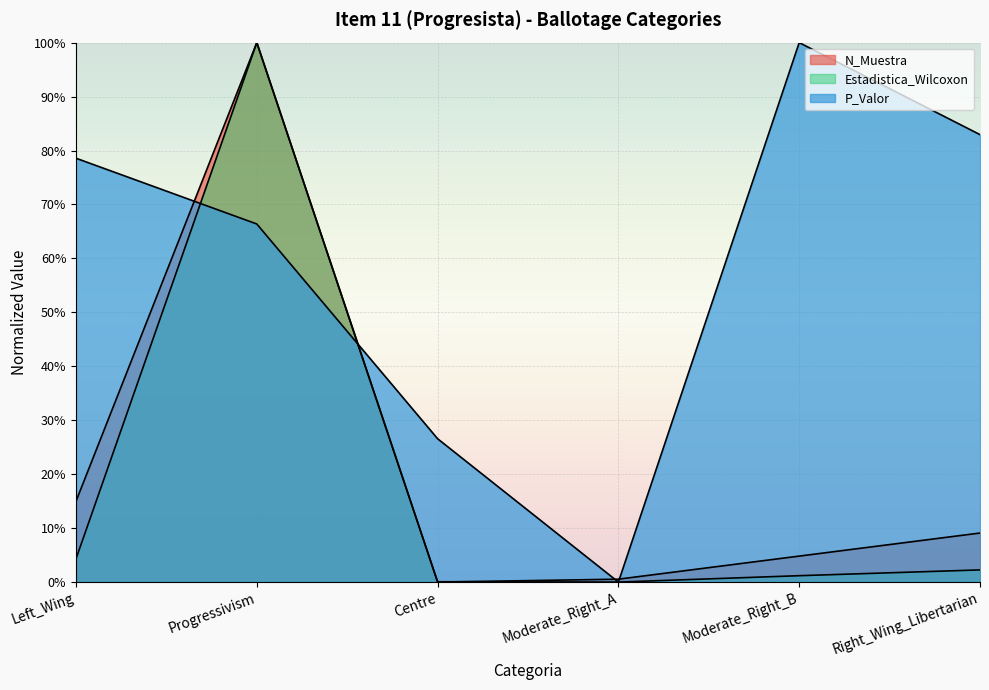

What is the sum of the Estadistica_Wilcoxon values at Right_Wing_Libertarian and Progressivism?

1.0